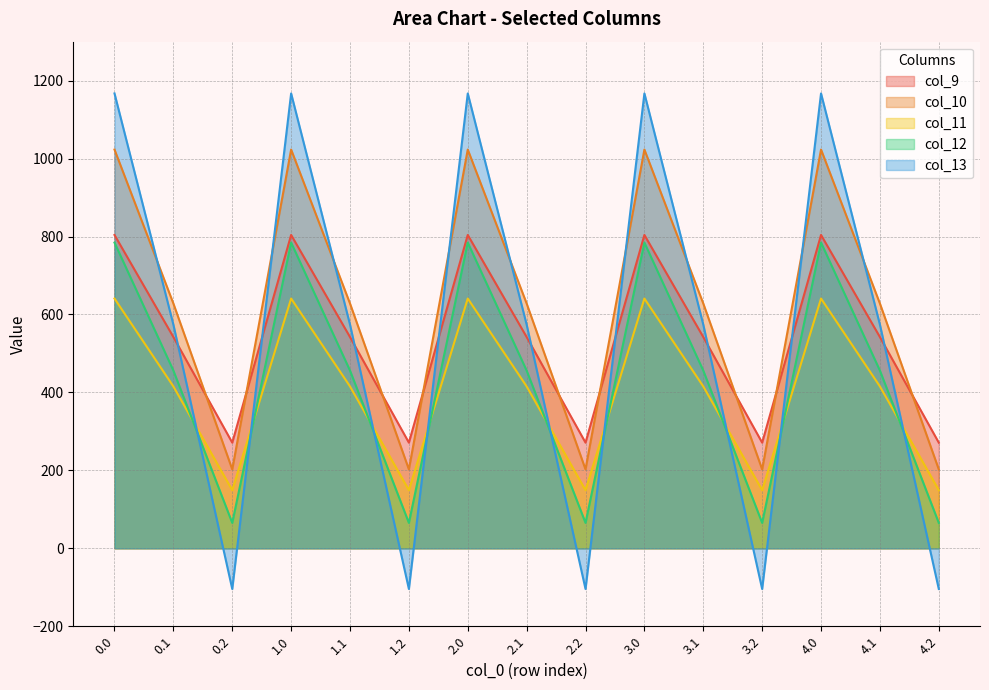

What is the total value across all series at 0.0?

4419.7